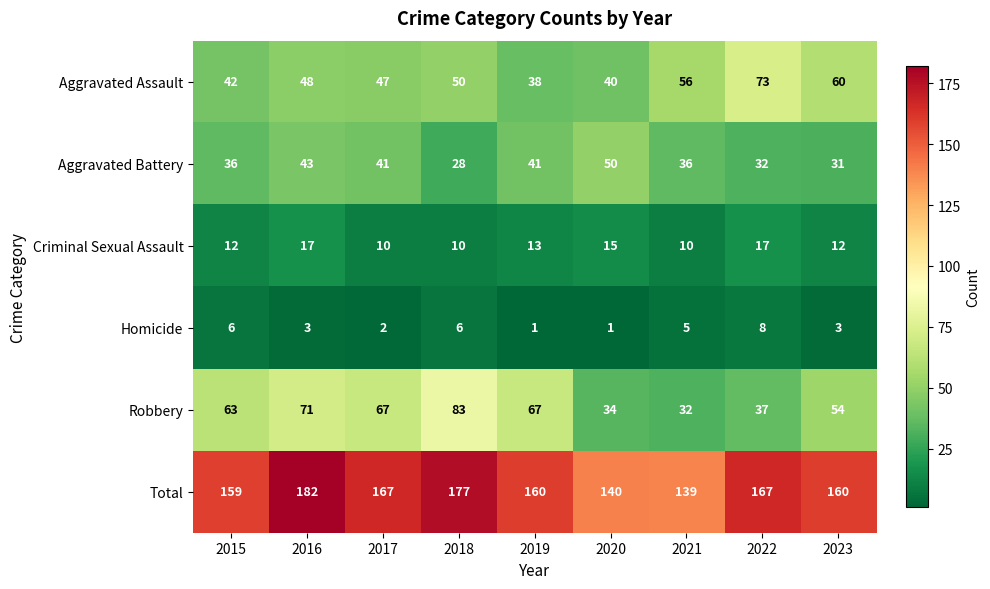

What is the total value across all series at 2015?

318